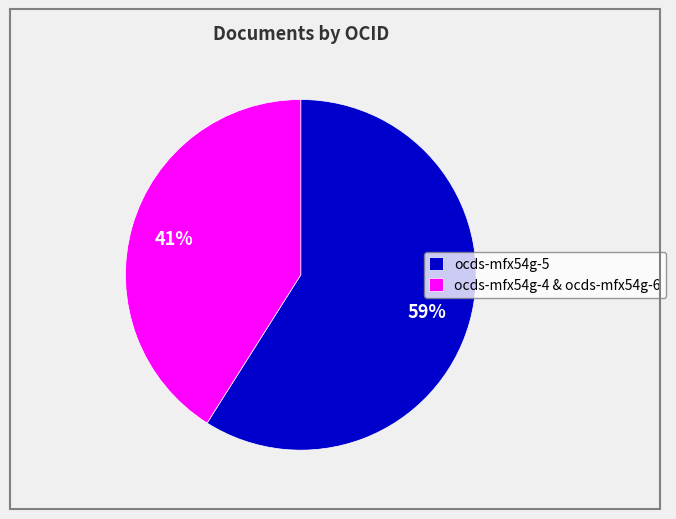

To the nearest percent, what is the average slice percentage?

50%